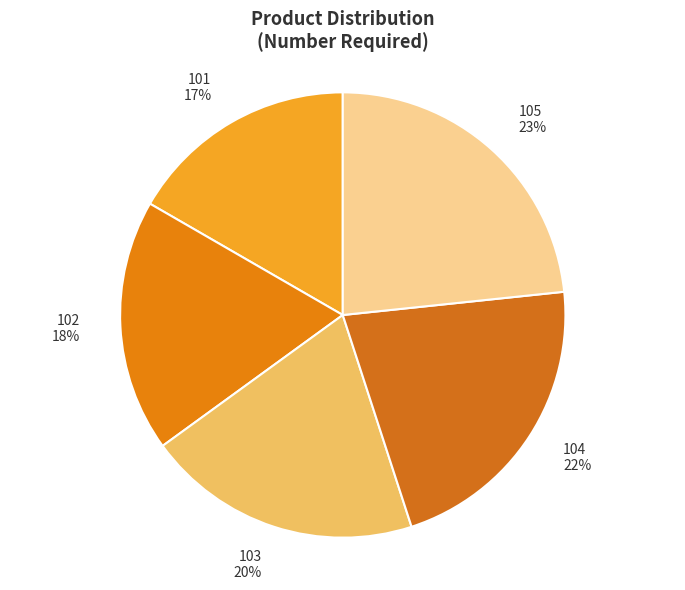

To the nearest percent, what is the average slice percentage?

20%